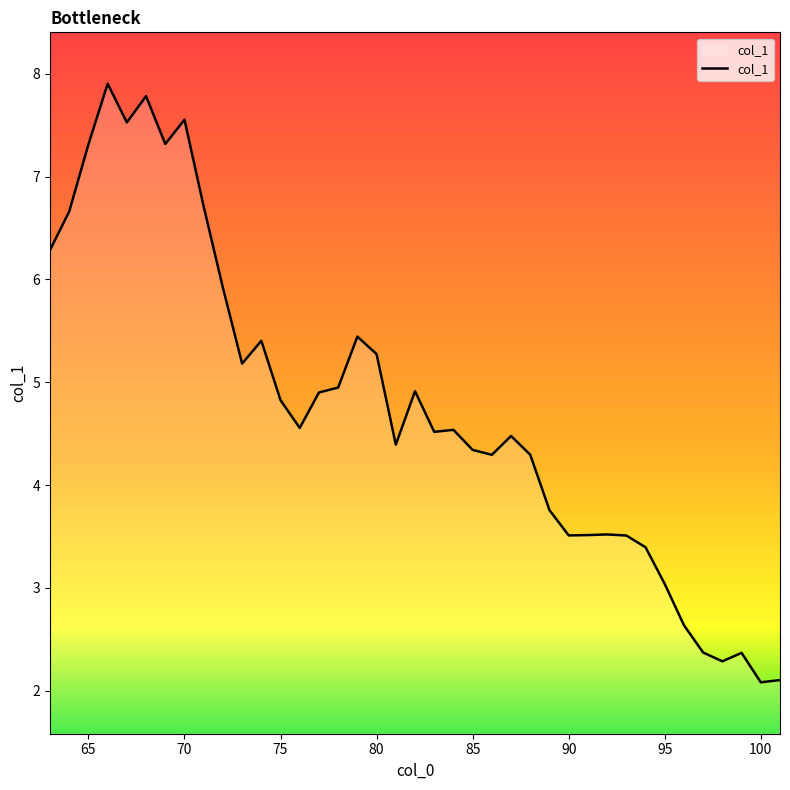

What is the smallest value displayed?

2.1